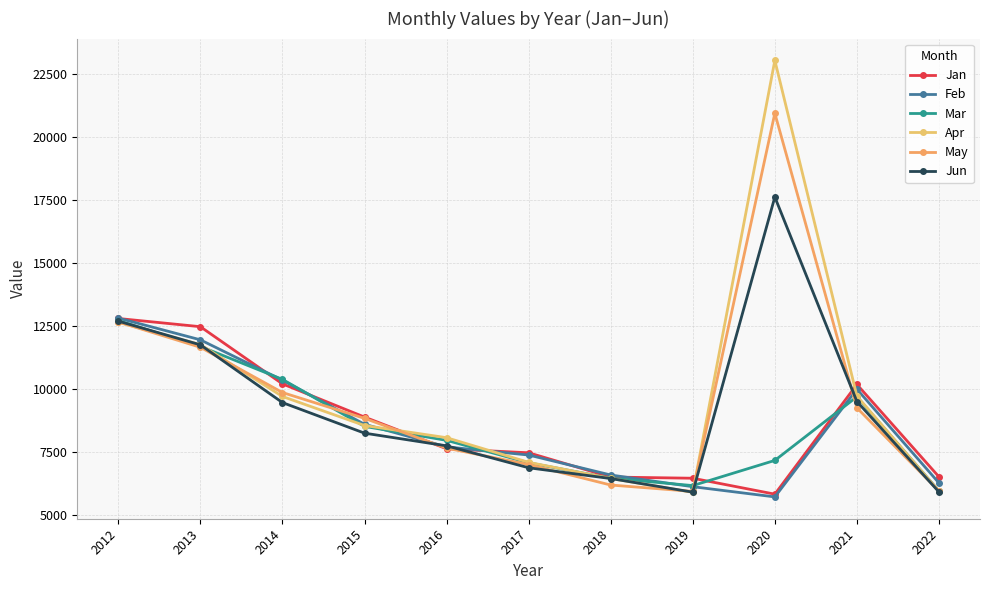

Reading left to right, list all the values displayed in this chart.

Jan: 2012=12797	2013=12471	2014=10202	2015=8885	2016=7627	2017=7468	2018=6505	2019=6458	2020=5826	2021=10180	2022=6513
Feb: 2012=12813	2013=11950	2014=10349	2015=8599	2016=7702	2017=7379	2018=6586	2019=6122	2020=5717	2021=9992	2022=6270
Mar: 2012=12713	2013=11689	2014=10380	2015=8515	2016=7961	2017=7073	2018=6457	2019=6166	2020=7165	2021=9691	2022=5952
Apr: 2012=12646	2013=11760	2014=9702	2015=8550	2016=8067	2017=7089	2018=6448	2019=5898	2020=23038	2021=9719	2022=5941
May: 2012=12660	2013=11654	2014=9859	2015=8834	2016=7652	2017=7000	2018=6188	2019=5935	2020=20940	2021=9251	2022=5950
Jun: 2012=12692	2013=11751	2014=9460	2015=8247	2016=7744	2017=6873	2018=6446	2019=5906	2020=17616	2021=9502	2022=5912